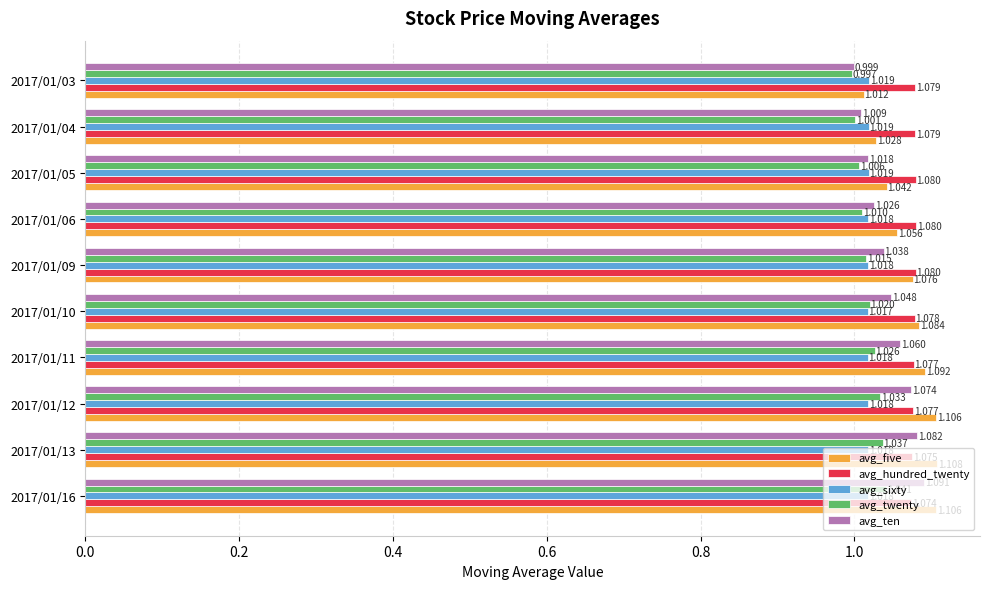

Which series has the widest spread of values?

avg_five